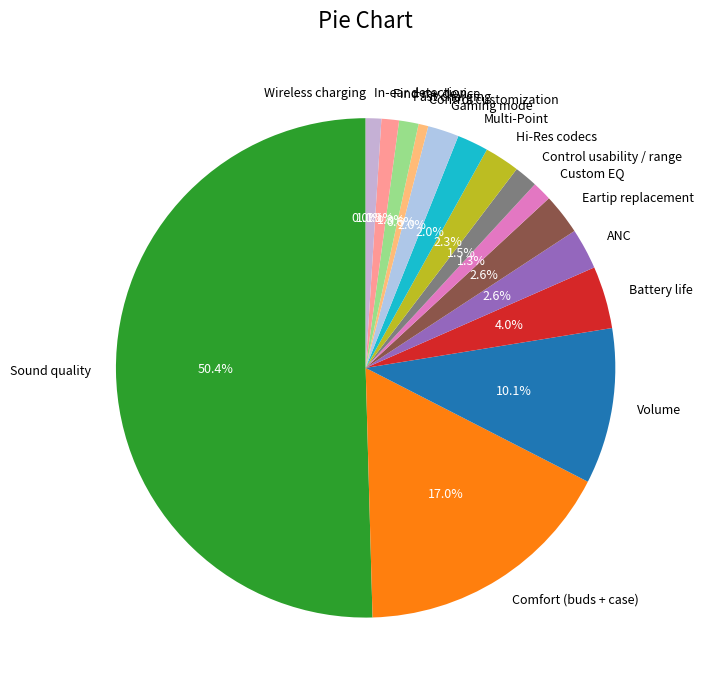

True or false: Eartip replacement accounts for 1% of the total.

False